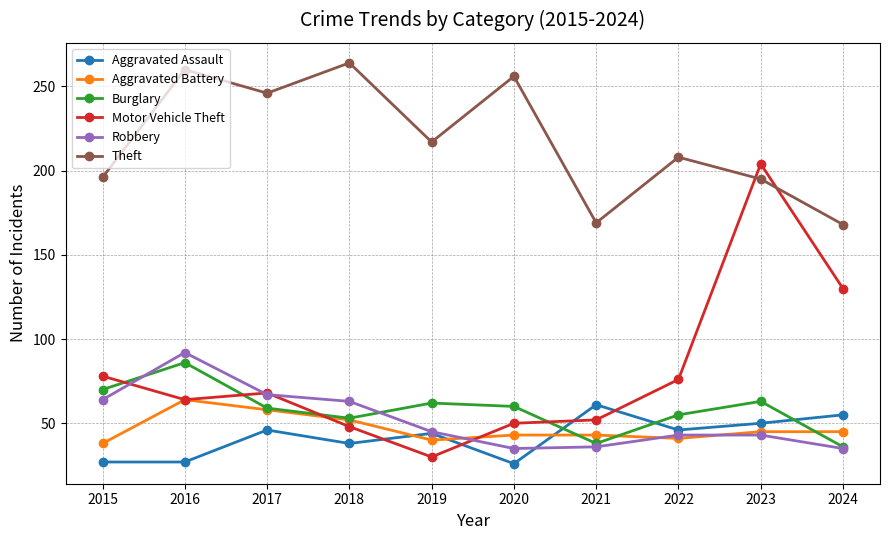

True or false: Theft has more than 0 interior local peaks.

True